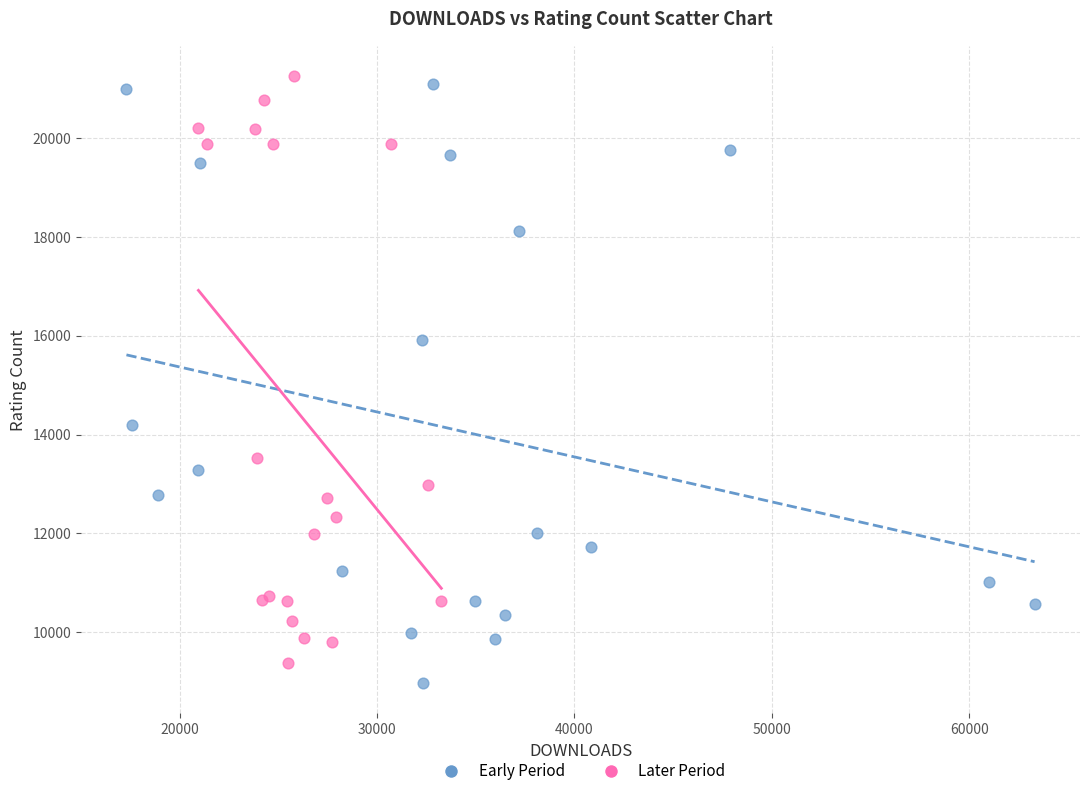

Which series has the largest Y range (max minus min)?

Early Period